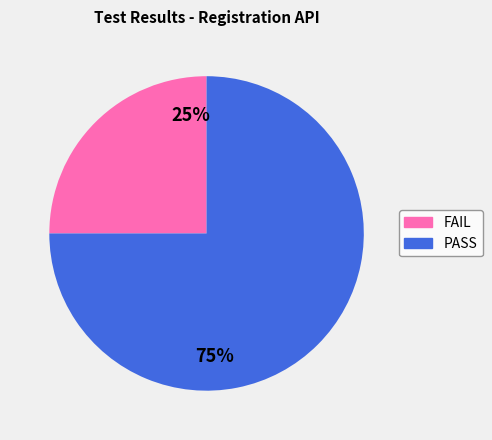

To the nearest percent, what portion does PASS represent?

75%